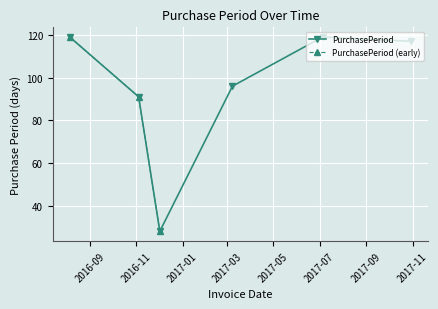

How many lines are shown in the chart?

1